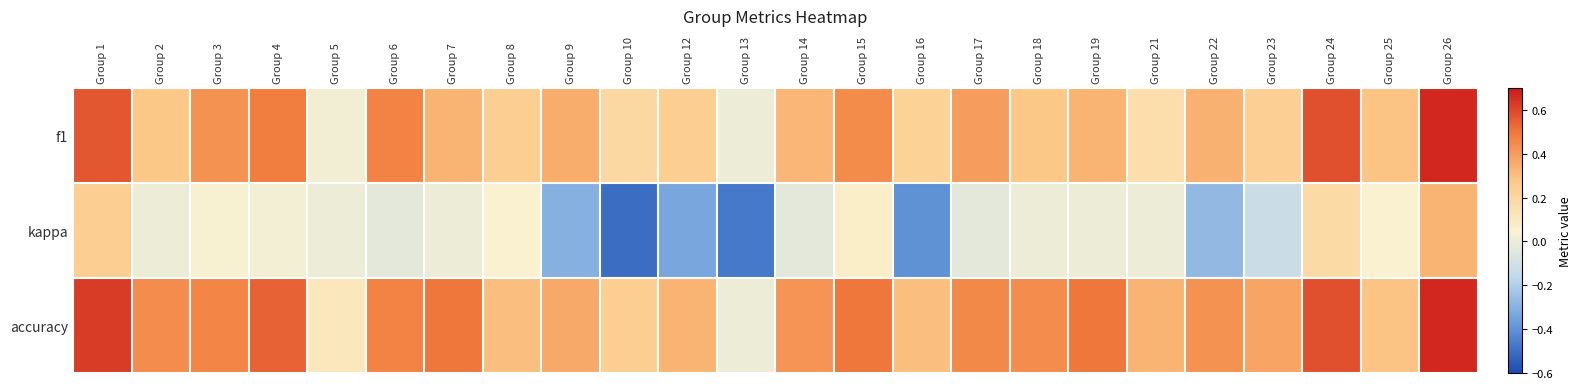

What is the maximum value shown in the chart?

0.7